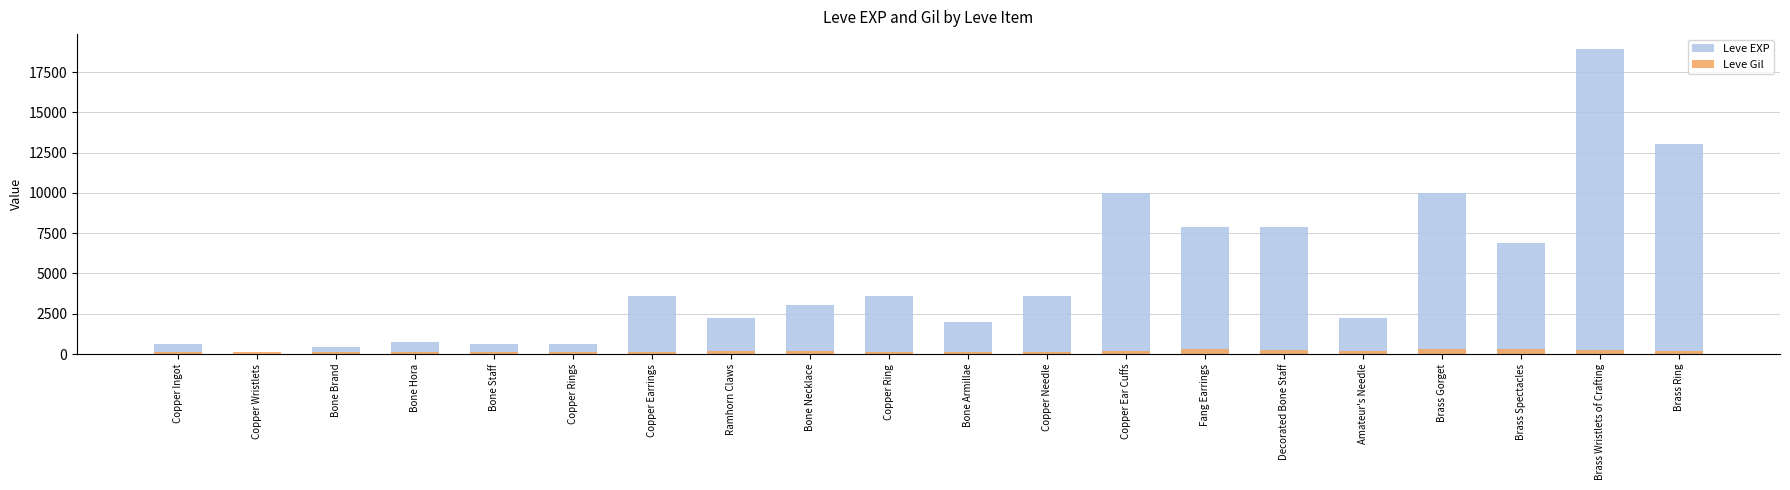

What is the difference between the Leve EXP values at Brass Wristlets of Crafting and Brass Spectacles?

12030